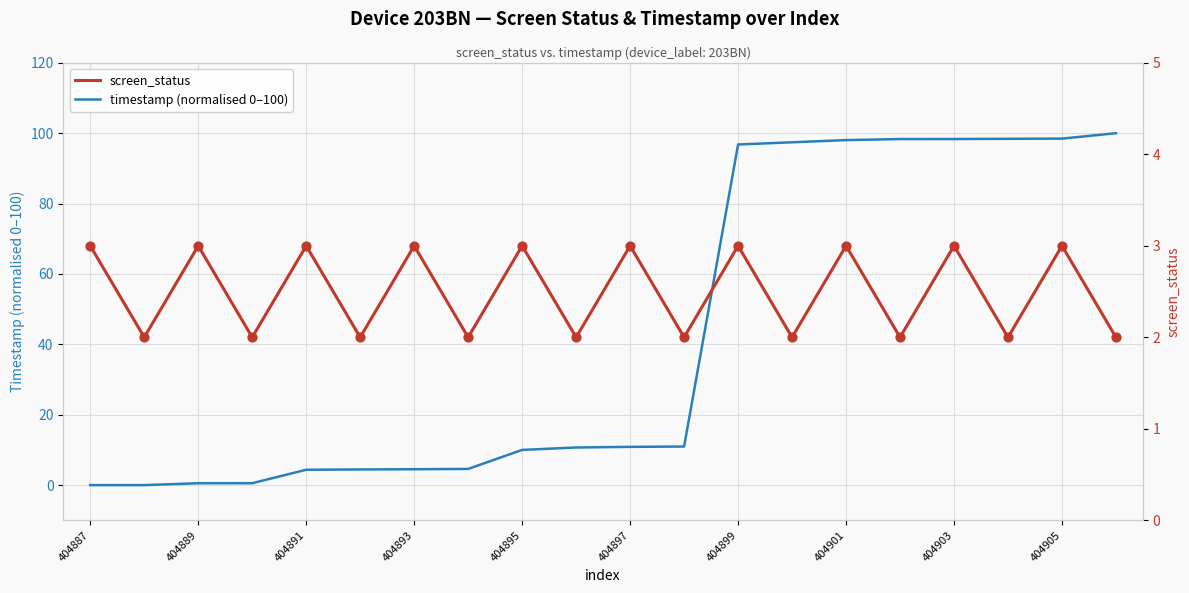

Which series has the widest spread of Y values?

timestamp (normalised 0–100)